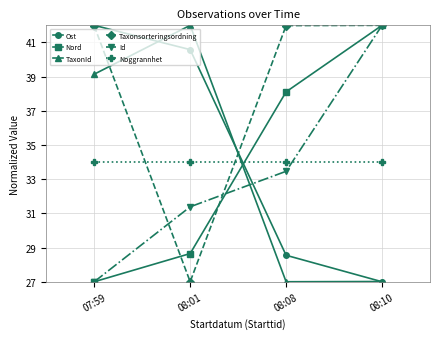

What is the minimum value shown in the chart?

27.0